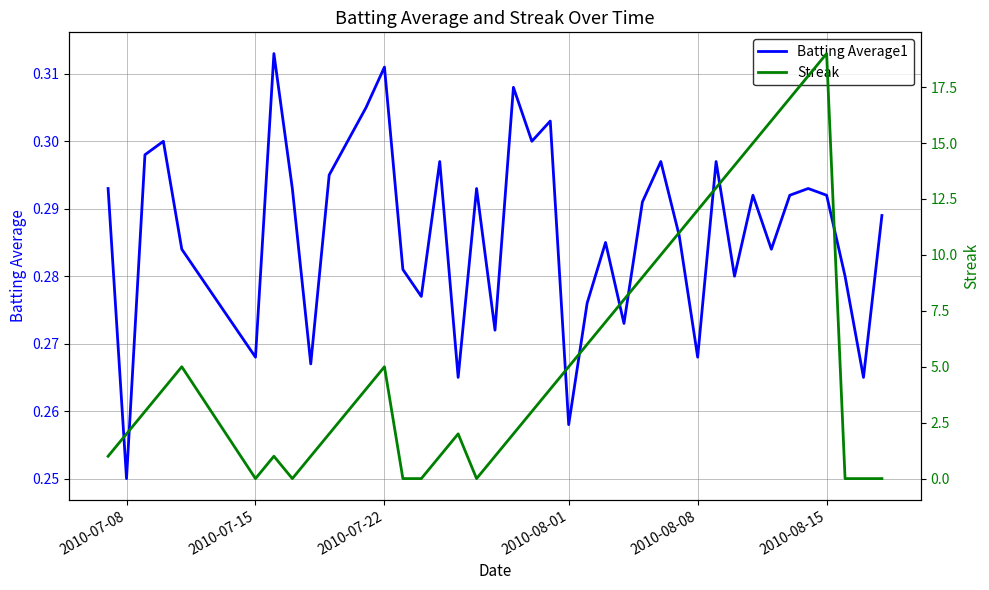

Where is Batting Average1 nearest to the value 0?

2010-07-08